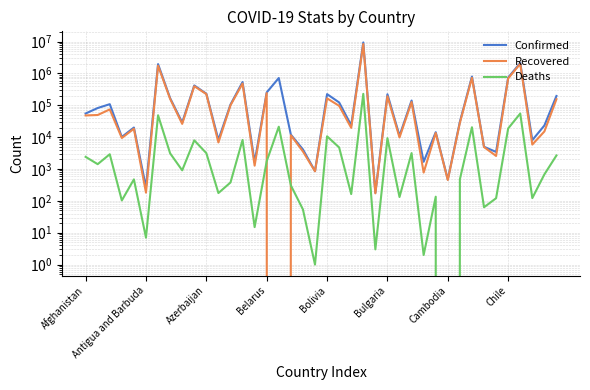

True or false: Confirmed has a value of 253413 at Belarus.

True